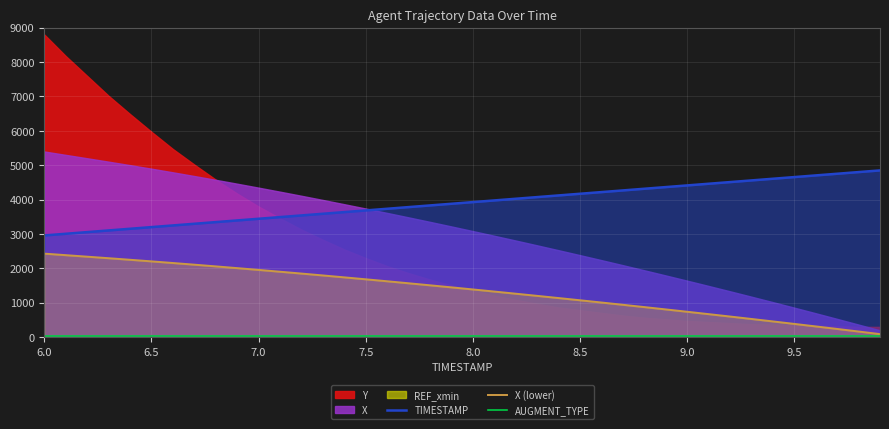

Does the chart display data point markers on the line(s)?

No